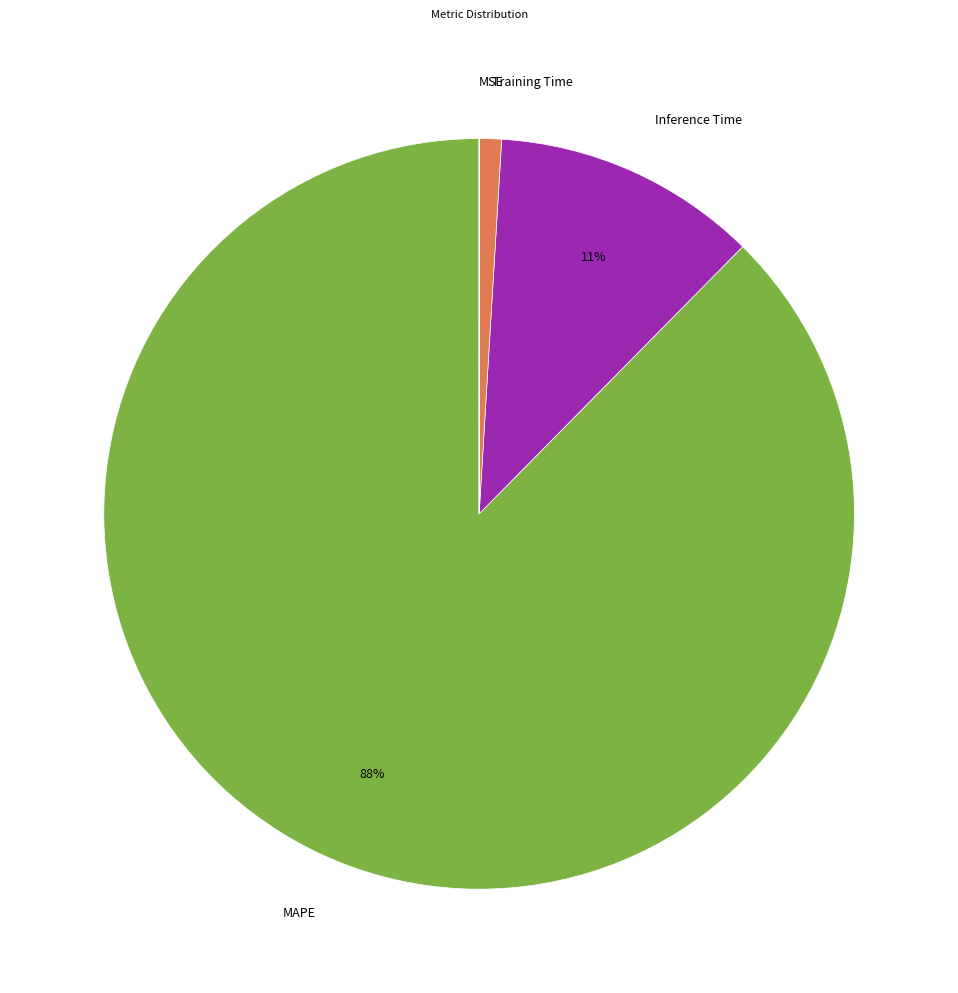

Combined, do Training Time and Inference Time account for over 50%?

No